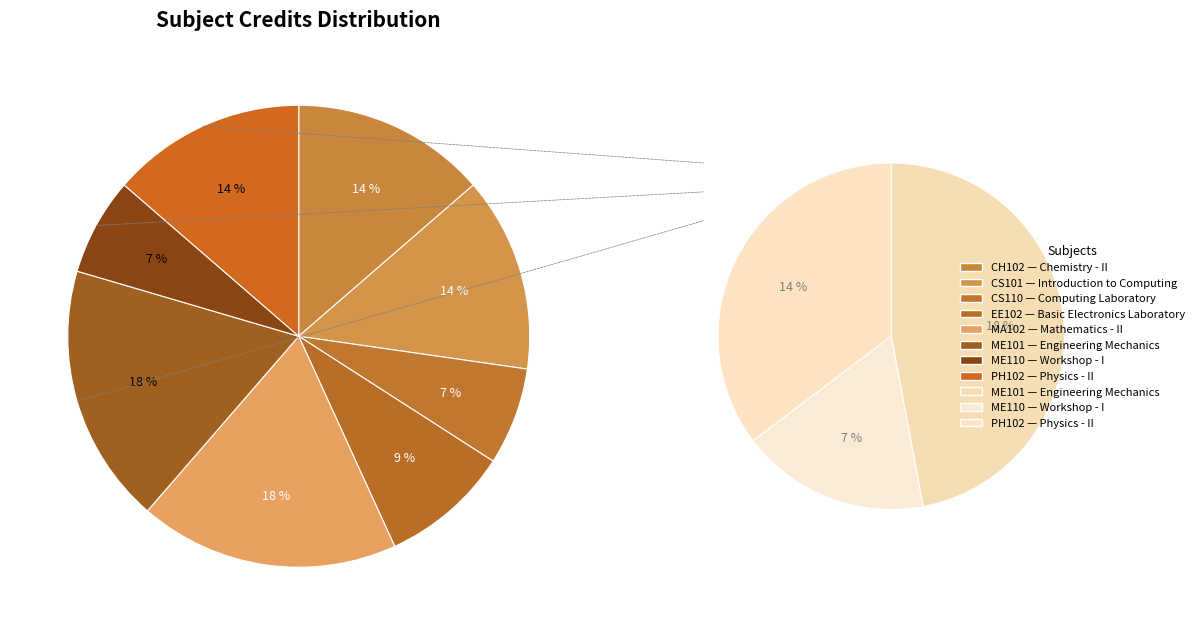

To the nearest percent, what percentage of the pie is Chemistry - II?

14%